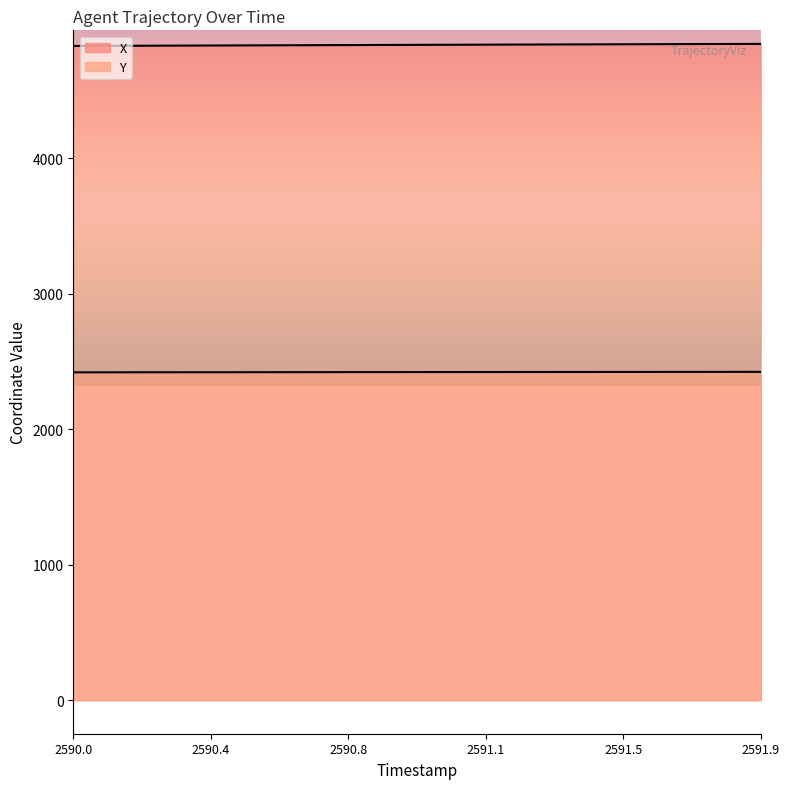

True or false: X and Y cross at least once.

False